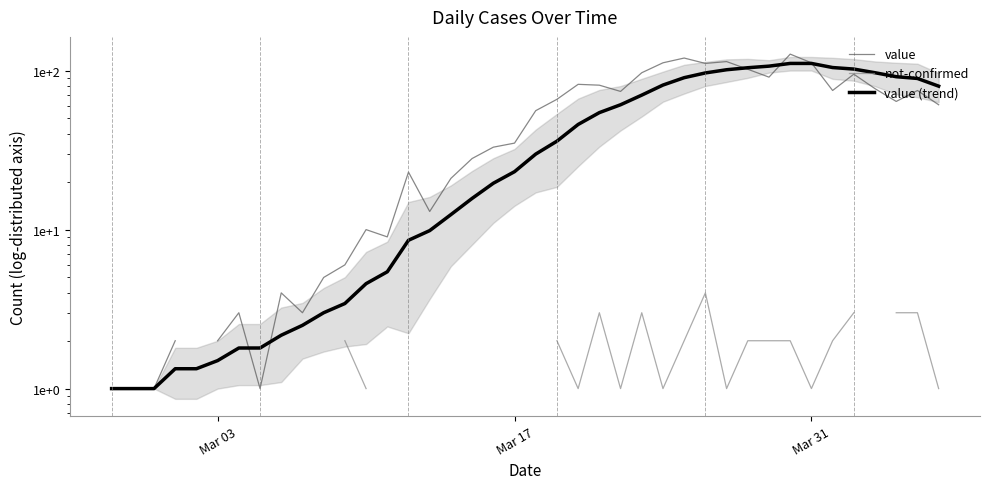

Does the chart display data point markers on the line(s)?

No